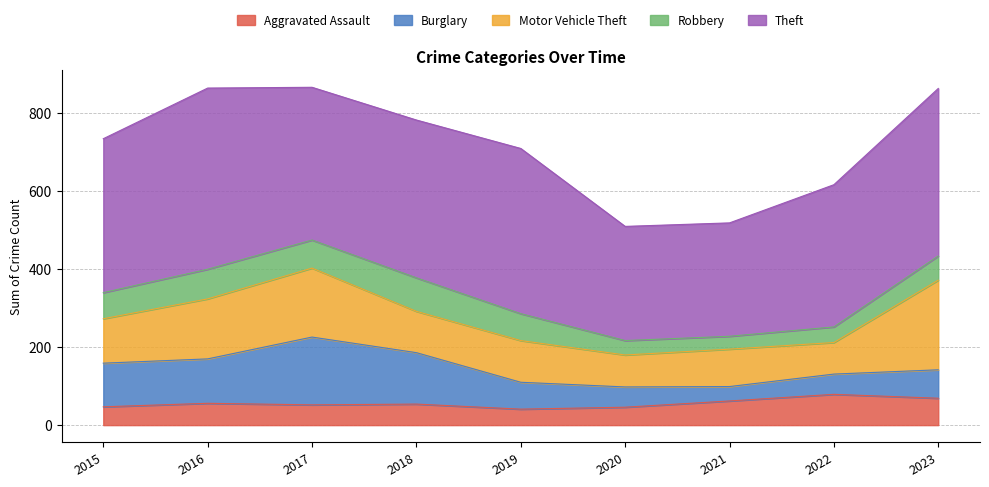

Between 2020 and 2021, which series saw the biggest shift?

Aggravated Assault